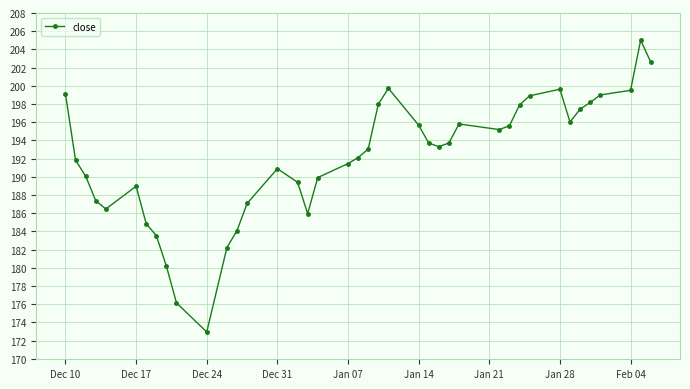

Does the chart display data point markers on the line(s)?

Yes